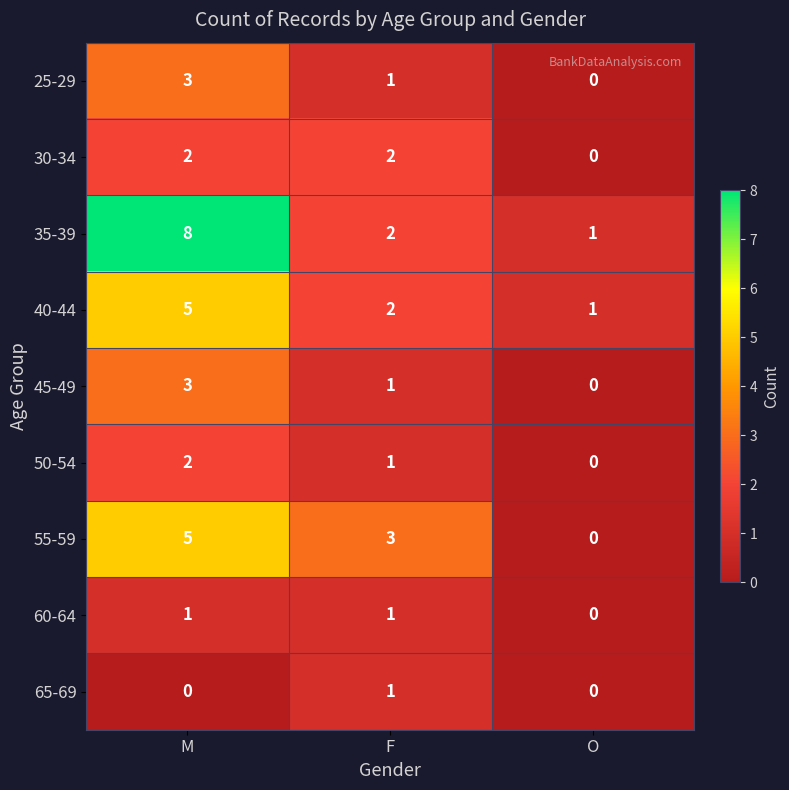

At which label does 60-64 reach its minimum?

O